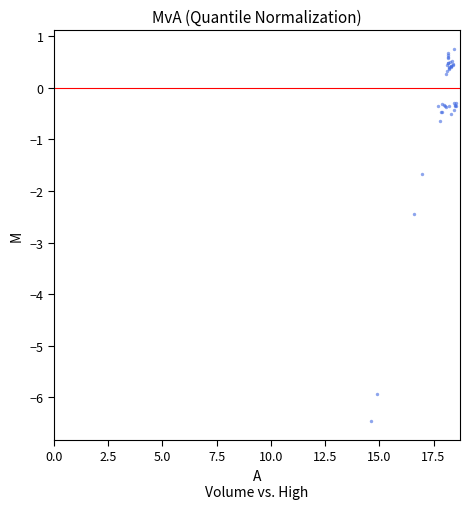

What Y value in the scatter plot is closest to -2?

-1.7